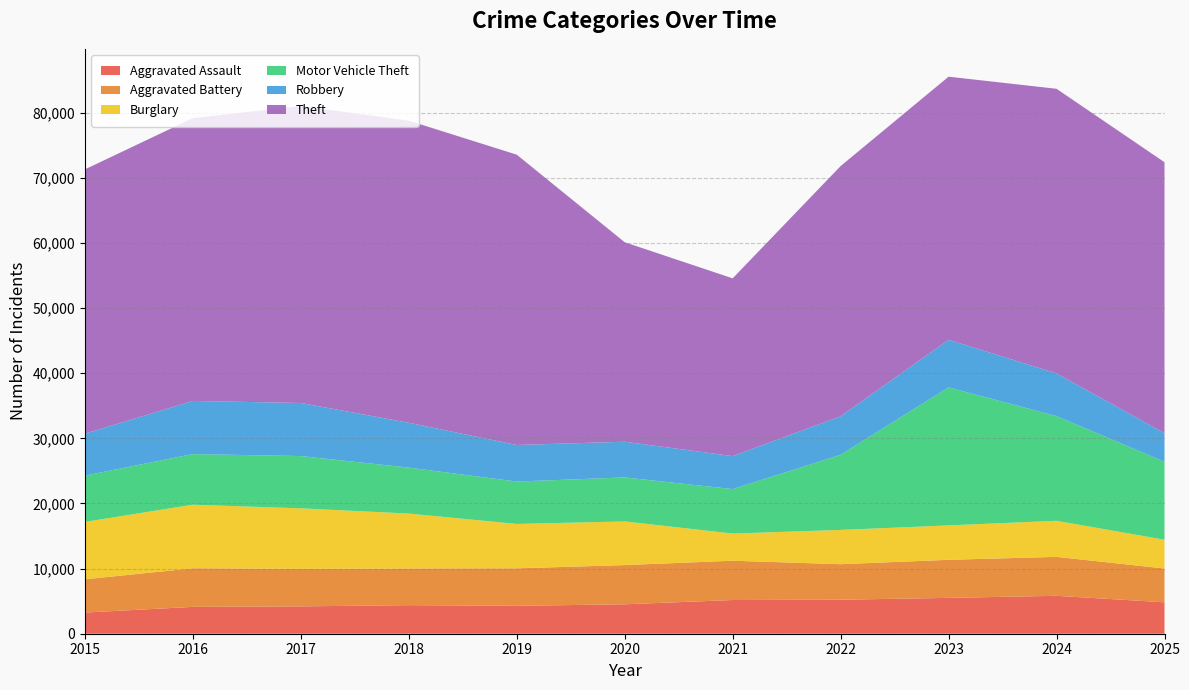

Reading left to right, what are all the values shown in this chart?

Aggravated Assault: 3250	4123	4198	4386	4287	4516	5177	5220	5504	5822	4826
Aggravated Battery: 5107	5929	5763	5631	5757	6028	6036	5461	5851	5983	5192
Burglary: 8816	9762	9296	8437	6816	6704	4171	5261	5282	5538	4415
Motor Vehicle Theft: 7109	7778	8027	7057	6511	6755	6829	11542	21195	16082	11975
Robbery: 6443	8160	8153	6888	5615	5485	5067	5909	7313	6561	4391
Theft: 40589	43436	45608	46397	44588	30638	27299	38430	40406	43706	41612